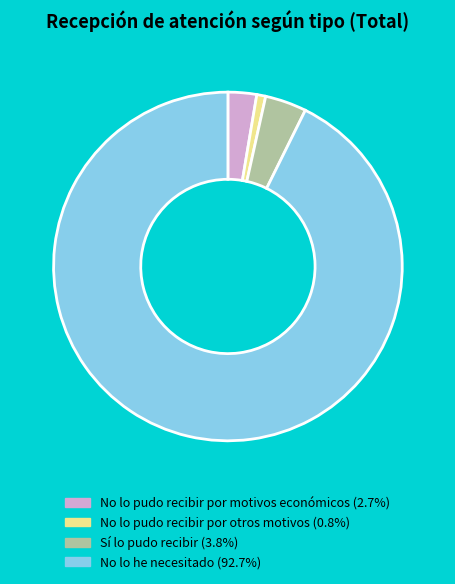

Do Sí lo pudo recibir and No lo pudo recibir por motivos económicos together represent more than half of the pie?

No